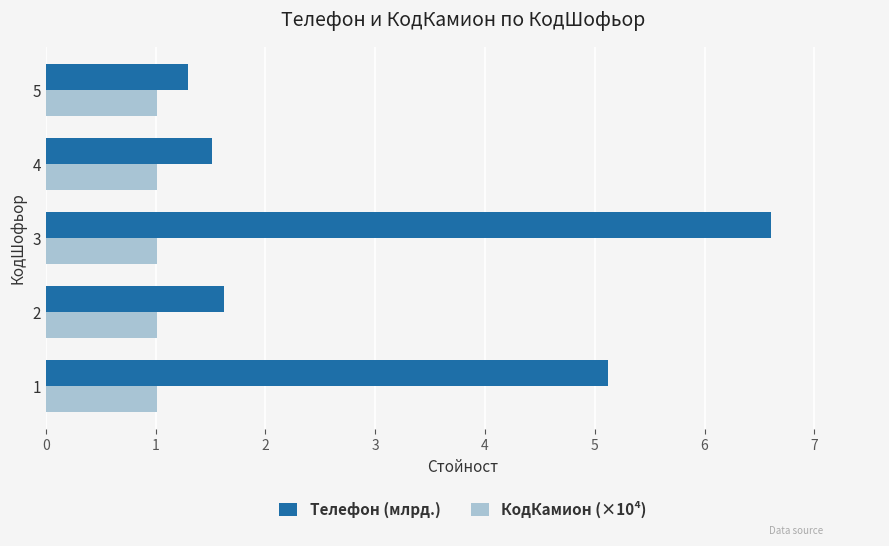

List the series in order of their peak value, highest first.

Телефон (млрд.), КодКамион (×10⁴)